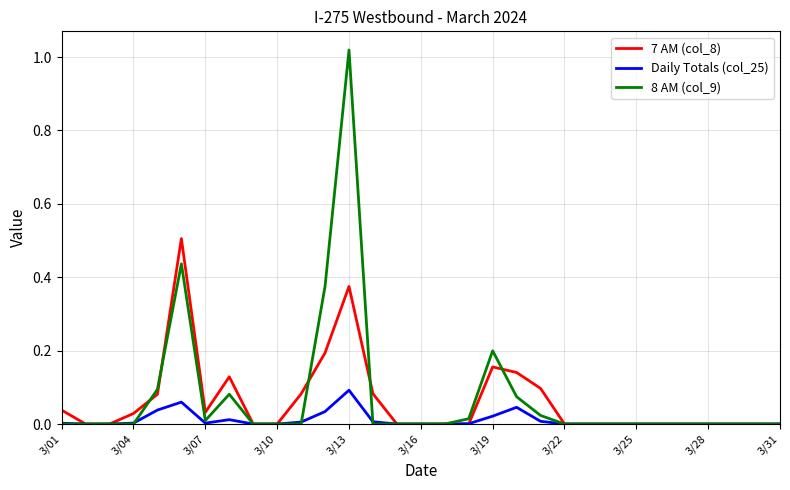

Which series has the largest range (max minus min)?

8 AM (col_9)